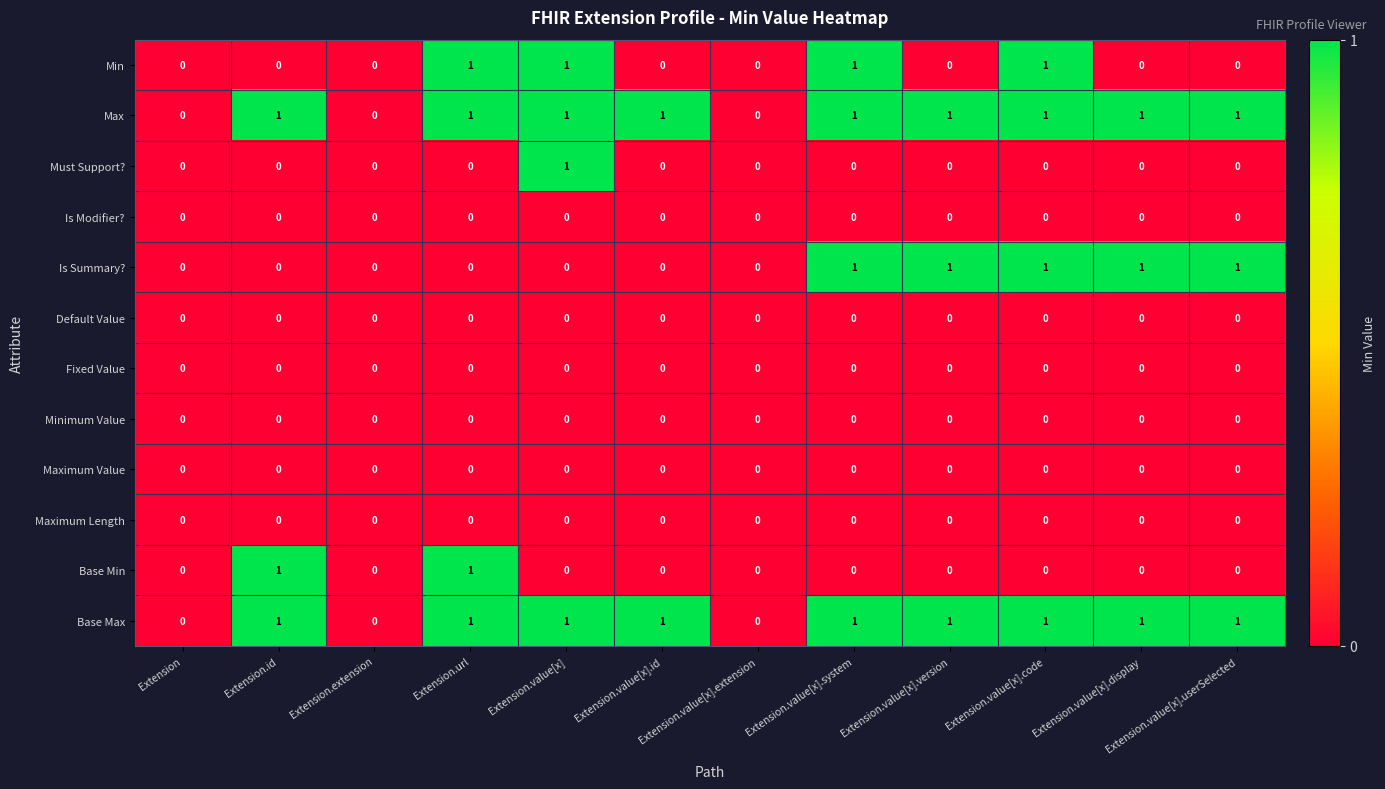

Between Extension.value[x].code and Extension.value[x].userSelected, which series saw the biggest shift?

Min